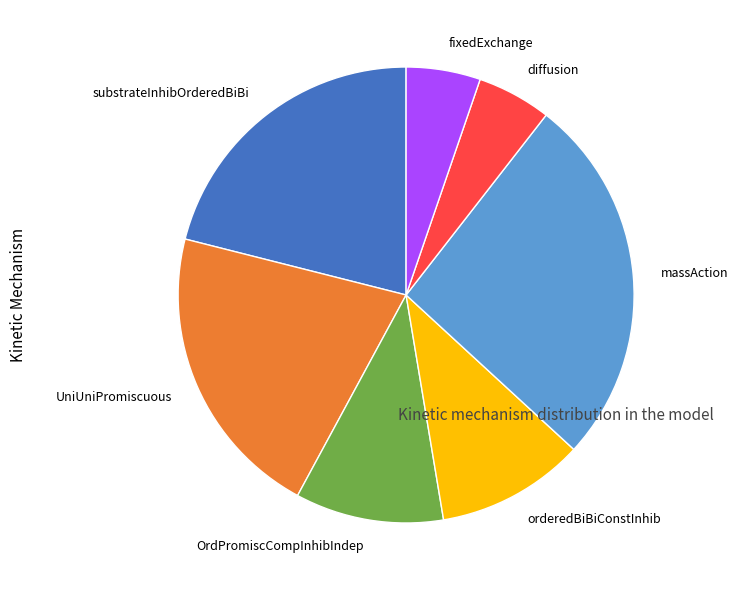

How many slices are in this pie chart?

7